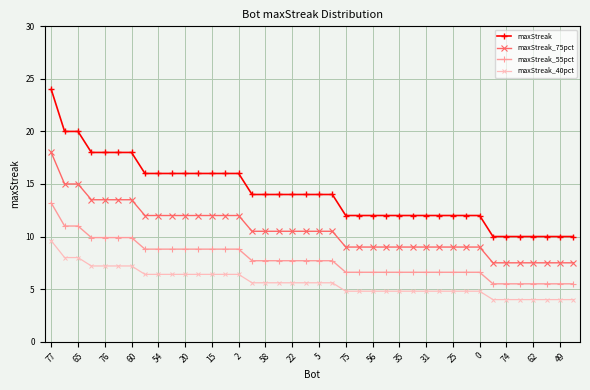

True or false: maxStreak_55pct and maxStreak_40pct cross at least once.

False